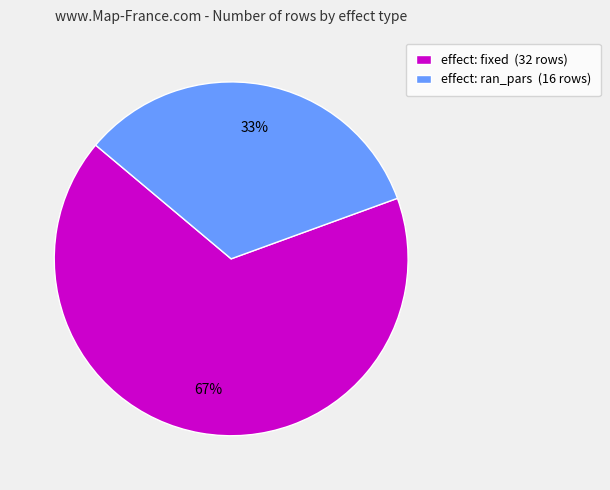

To the nearest percent, what portion does effect: ran_pars (16 rows) represent?

33%